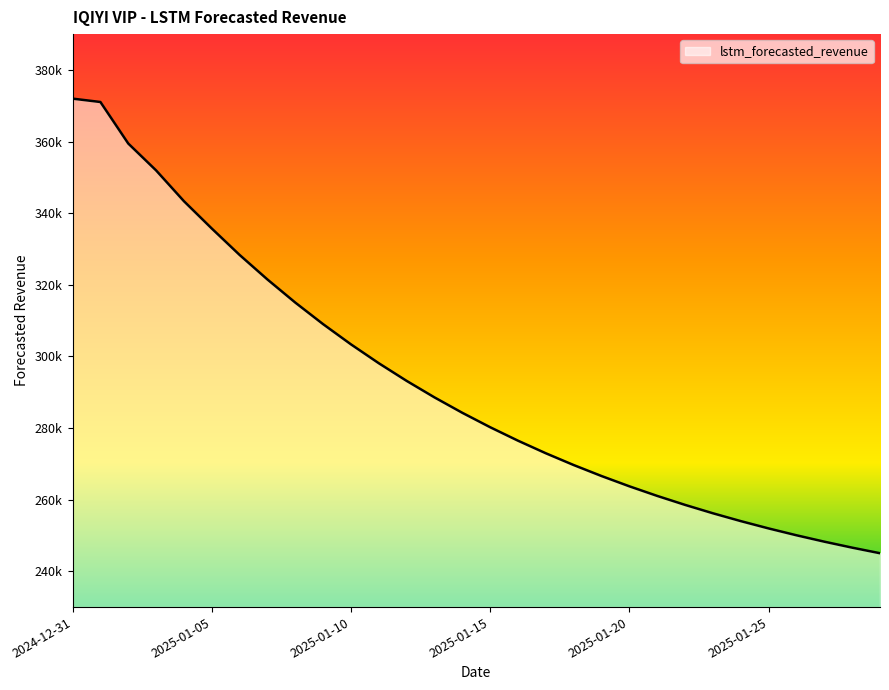

Reading left to right, list all the values displayed in this chart.

2024-12-31=371983.5	2025-01-01=371042.6	2025-01-02=359448.8	2025-01-03=351941.5	2025-01-04=343342.7	2025-01-05=335711.7	2025-01-06=328332.3	2025-01-07=321476.4	2025-01-08=315026.5	2025-01-09=308999.9	2025-01-10=303359.4	2025-01-11=298086.9	2025-01-12=293157.7	2025-01-13=288550.5	2025-01-14=284244.4	2025-01-15=280220.1	2025-01-16=276459.1	2025-01-17=272944.2	2025-01-18=269659.5	2025-01-19=266589.9	2025-01-20=263721.2	2025-01-21=261040.5	2025-01-22=258535.4	2025-01-23=256194.3	2025-01-24=254006.6	2025-01-25=251962.2	2025-01-26=250051.8	2025-01-27=248266.5	2025-01-28=246598.2	2025-01-29=245039.2